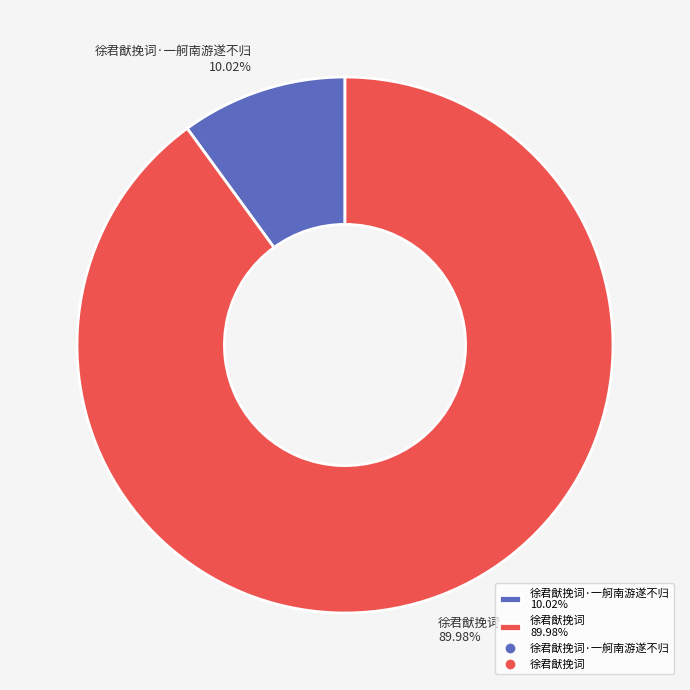

Is the sum of 徐君猷挽词·一舸南游遂不归 10.02% and 徐君猷挽词 89.98% greater than half?

Yes